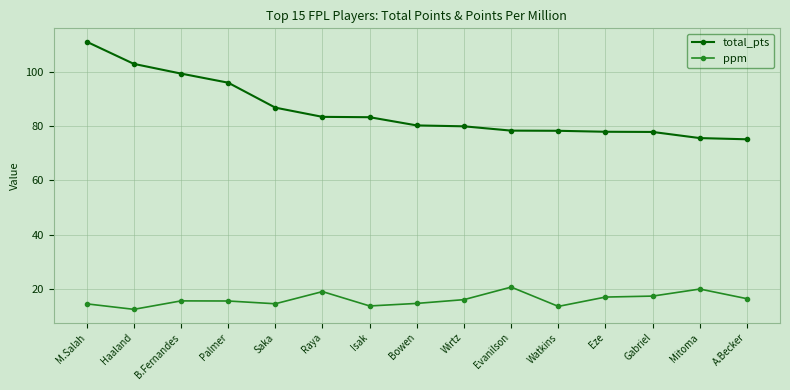

What position from the left is Bowen?

8